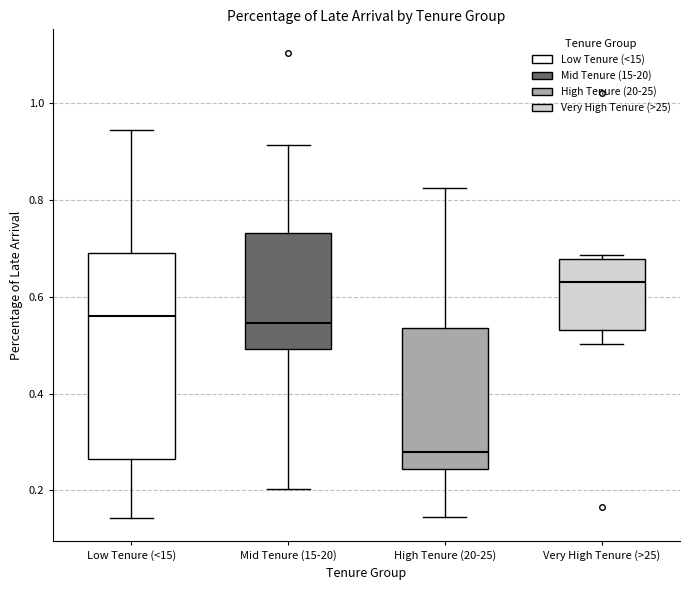

Where is the lower edge of the box for High Tenure (20-25) on the y-axis? The values are not printed on the chart, so give them approximately, as read against the axis.

0.24